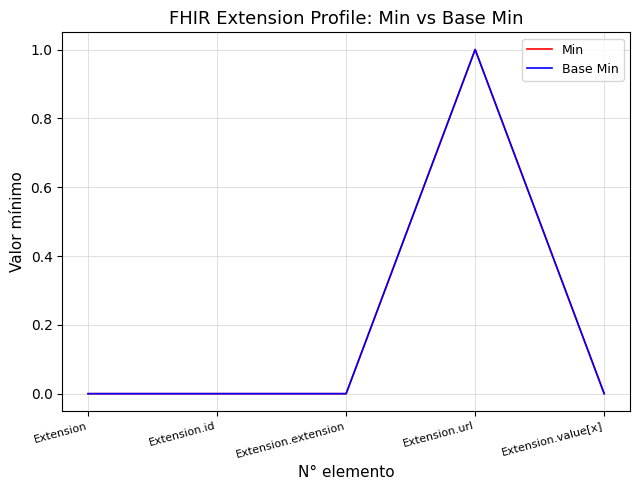

At Extension.url, list the series in order from largest to smallest.

Min, Base Min